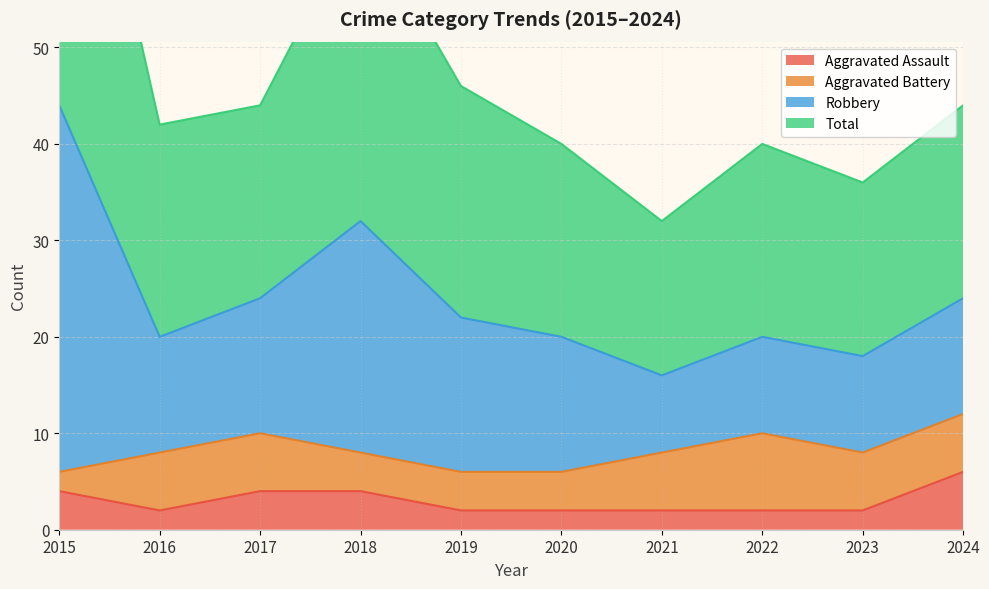

True or false: Aggravated Assault and Robbery intersect in this chart.

False